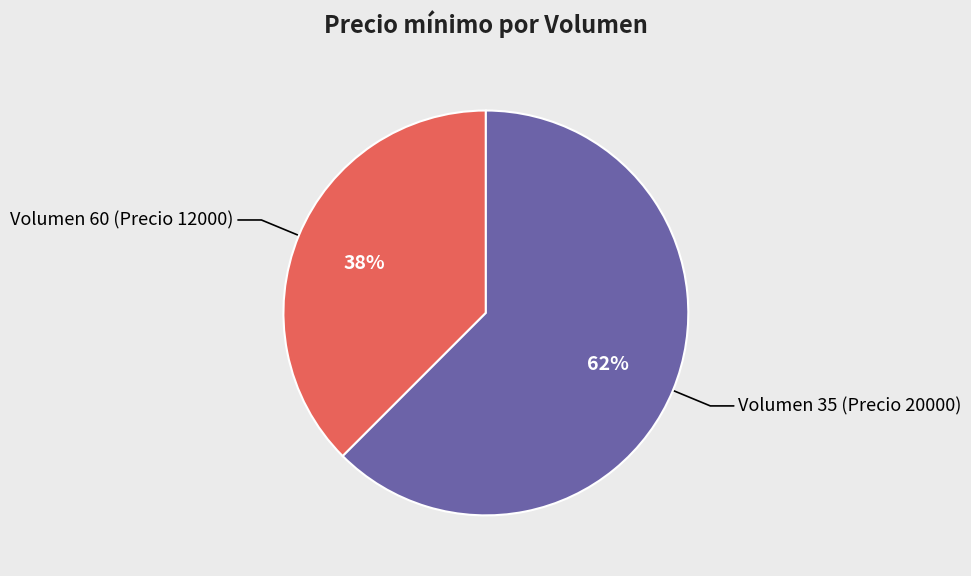

Is there any slice that represents more than half of the pie?

Yes